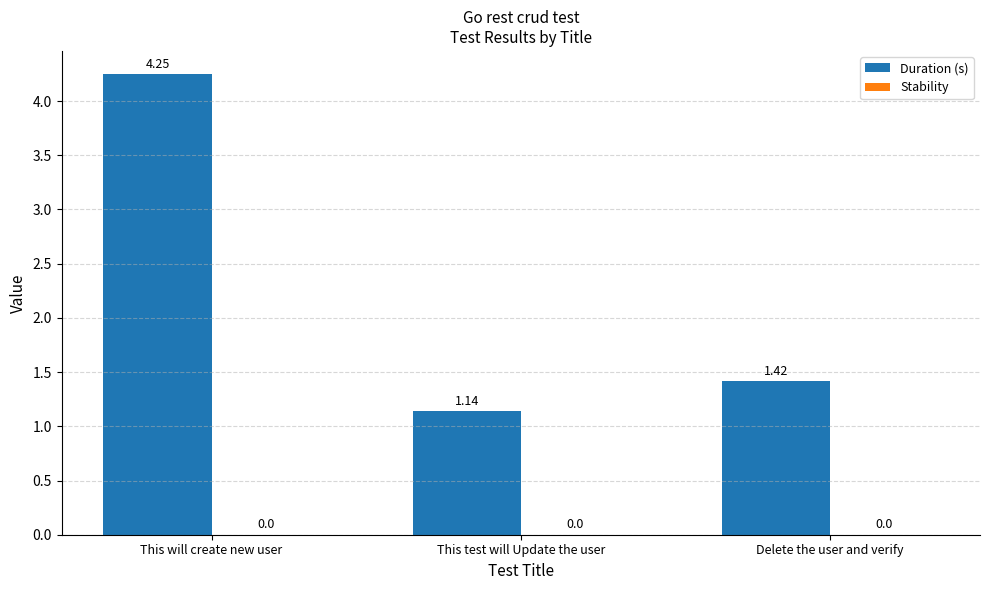

Between This will create new user and This test will Update the user, which is larger?

This will create new user